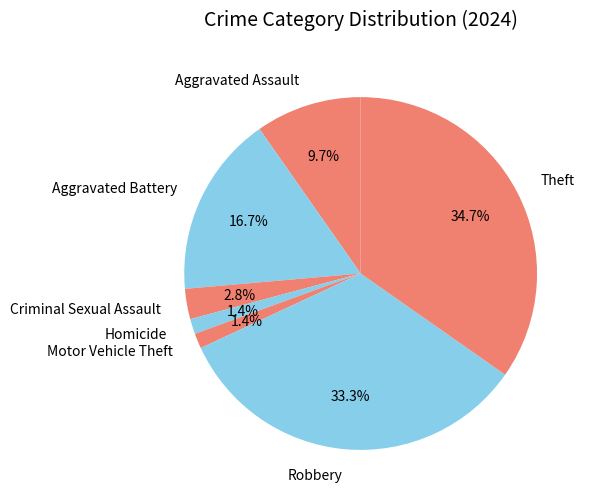

What percentage is the Criminal Sexual Assault slice, to the nearest percent?

3%